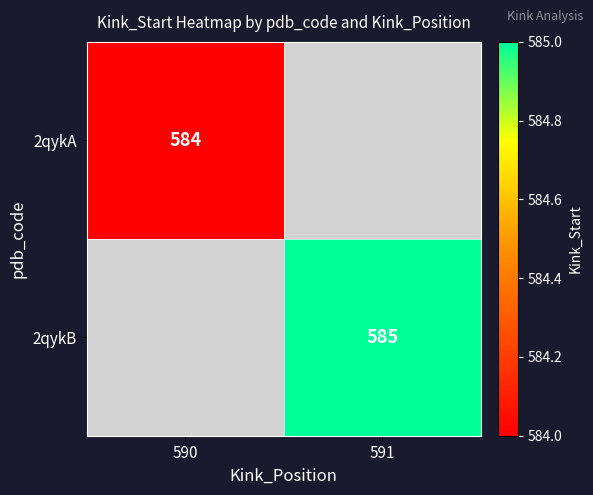

Is the value of 2qykB at 591 greater than the value of 2qykA at 590?

Yes